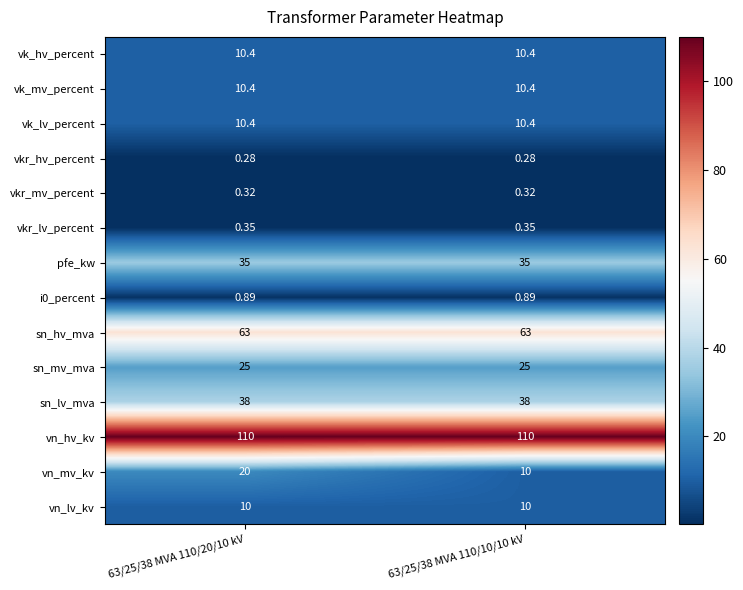

Which series has the largest total across all categories?

vn_hv_kv